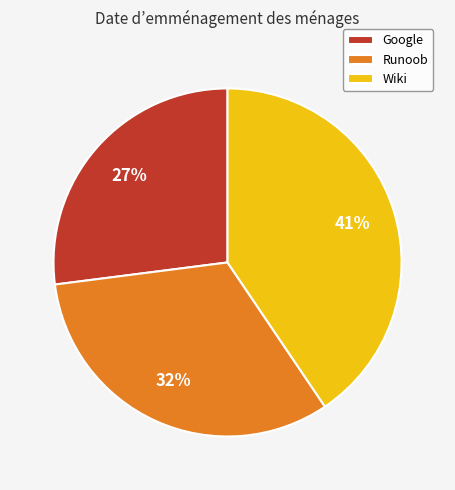

Which slice is the largest?

Wiki